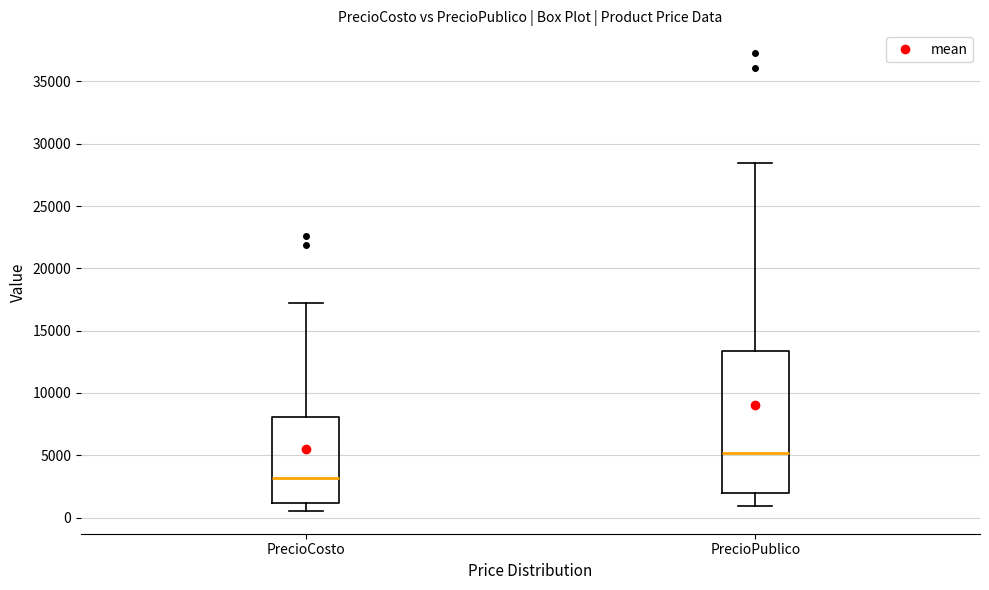

Reading left to right, read every box against the y-axis: the position of its median line, the range the box covers, and the ends of its whiskers. The values are not printed on the chart, so give them approximately, as read against the axis.

PrecioCosto: median 3000, box 1000 to 8000, whiskers 500 to 17000
PrecioPublico: median 5000, box 2000 to 13500, whiskers 1000 to 28500